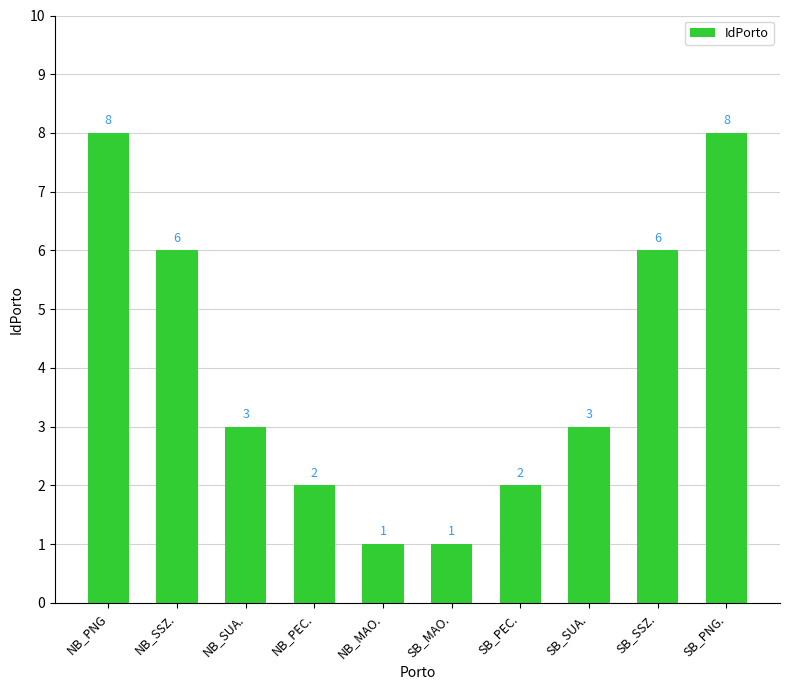

What is the label of the 7th bar from the right?

NB_PEC.